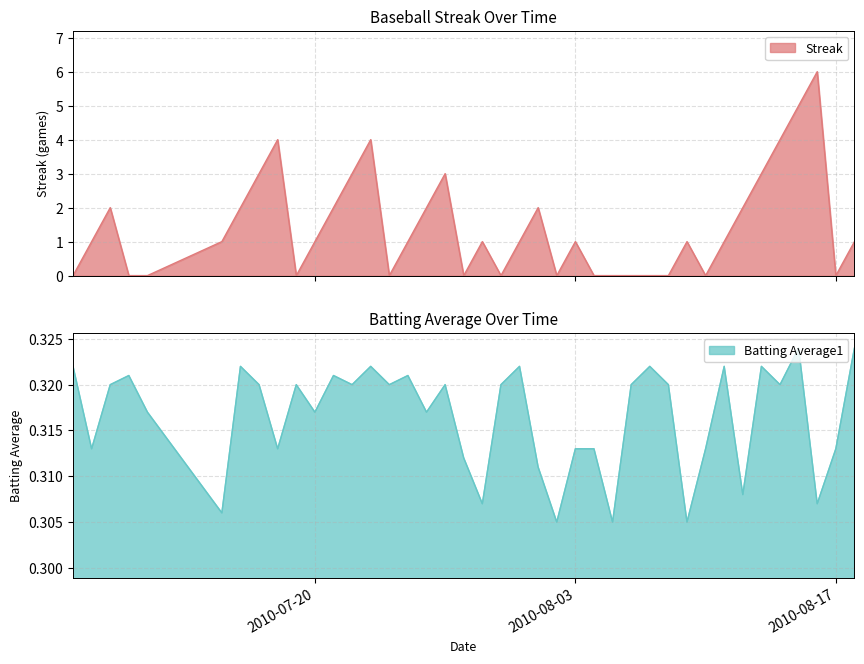

What position from the left is 2010-08-18?

40